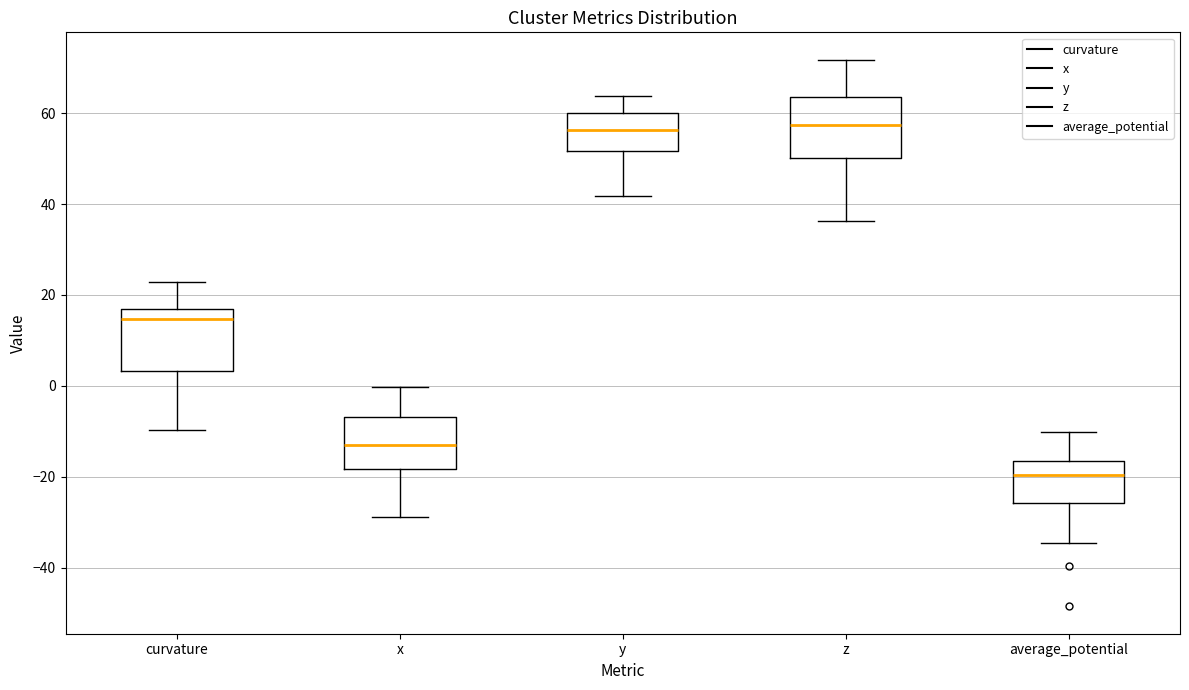

Reading left to right, read every box against the y-axis: the position of its median line, the range the box covers, and the ends of its whiskers. The values are not printed on the chart, so give them approximately, as read against the axis.

curvature: median 14, box 4 to 16, whiskers -10 to 22
x: median -12, box -18 to -6, whiskers -28 to 0
y: median 56, box 52 to 60, whiskers 42 to 64
z: median 58, box 50 to 64, whiskers 36 to 72
average_potential: median -20, box -26 to -16, whiskers -34 to -10